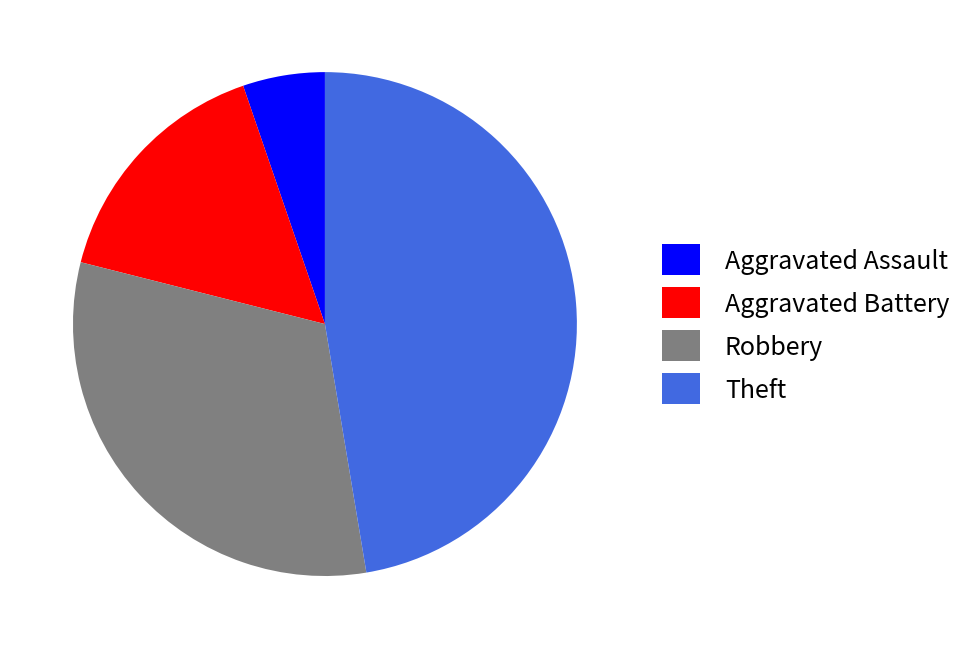

Combined, do Robbery and Aggravated Assault account for over 50%?

No